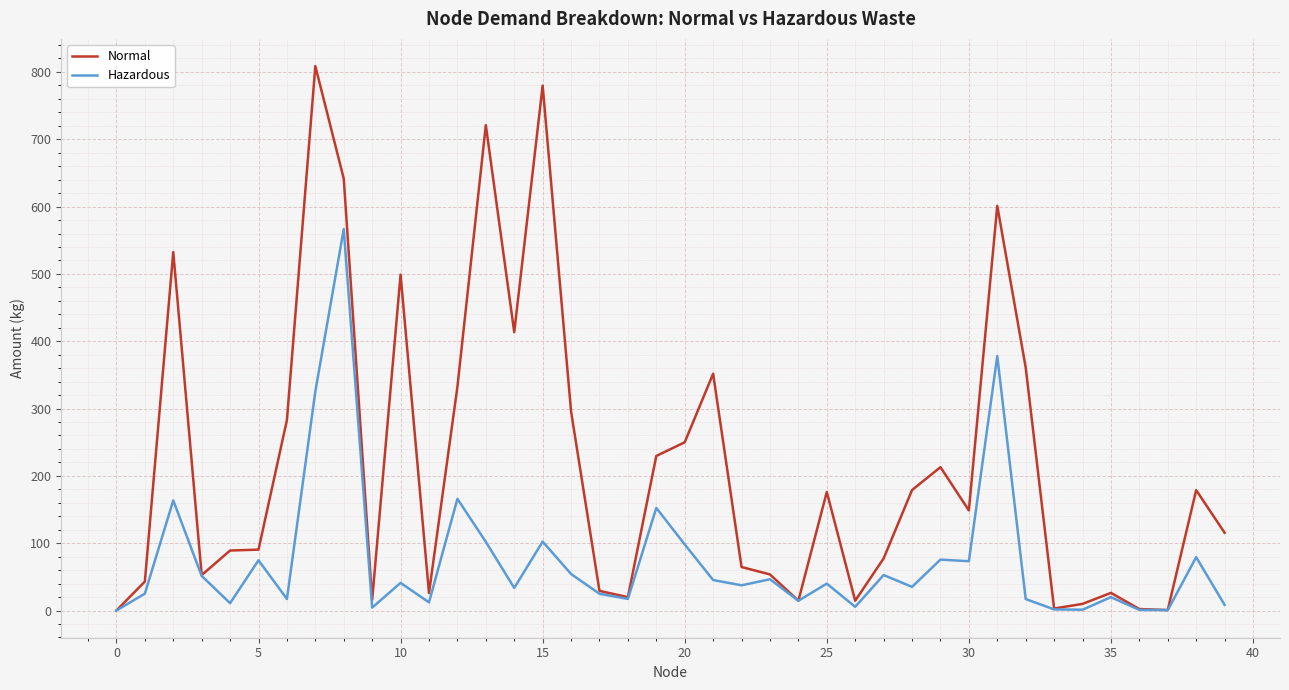

True or false: Normal has more than 1 interior local peaks.

True